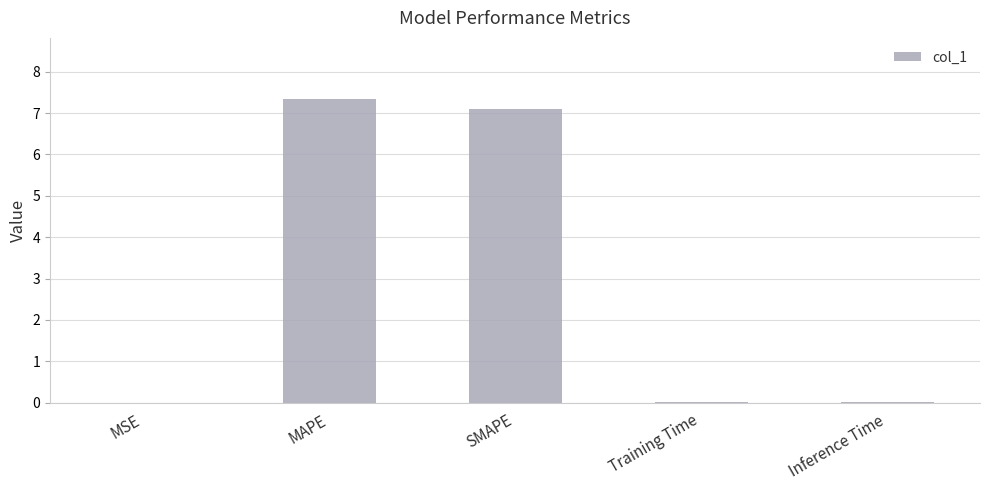

Which label corresponds to the largest value in the chart?

MAPE